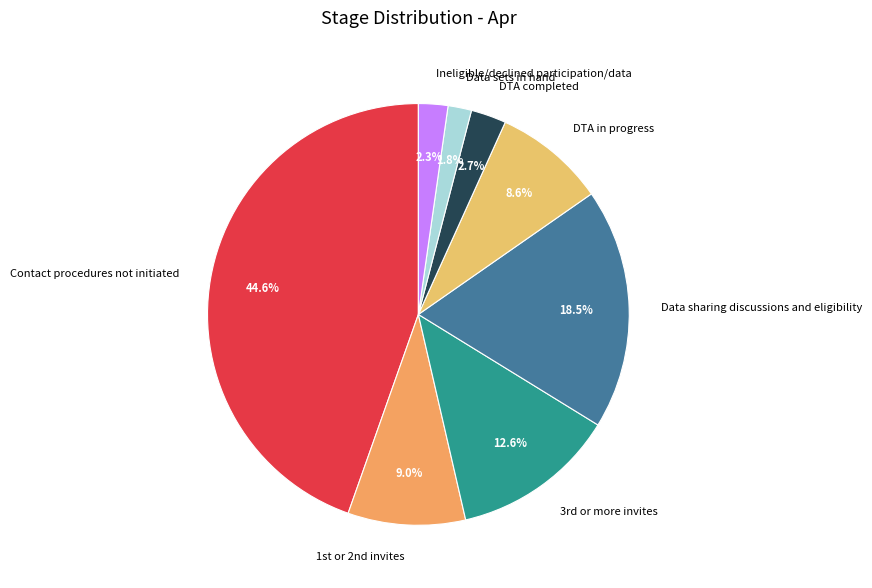

Does DTA completed account for over 50% of the chart?

No